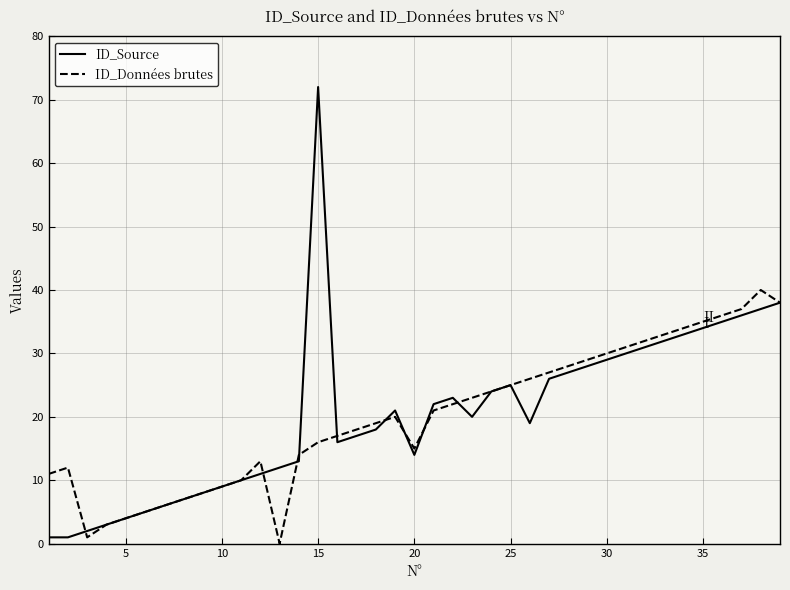

What is the highest value of the ID_Données brutes series?

40